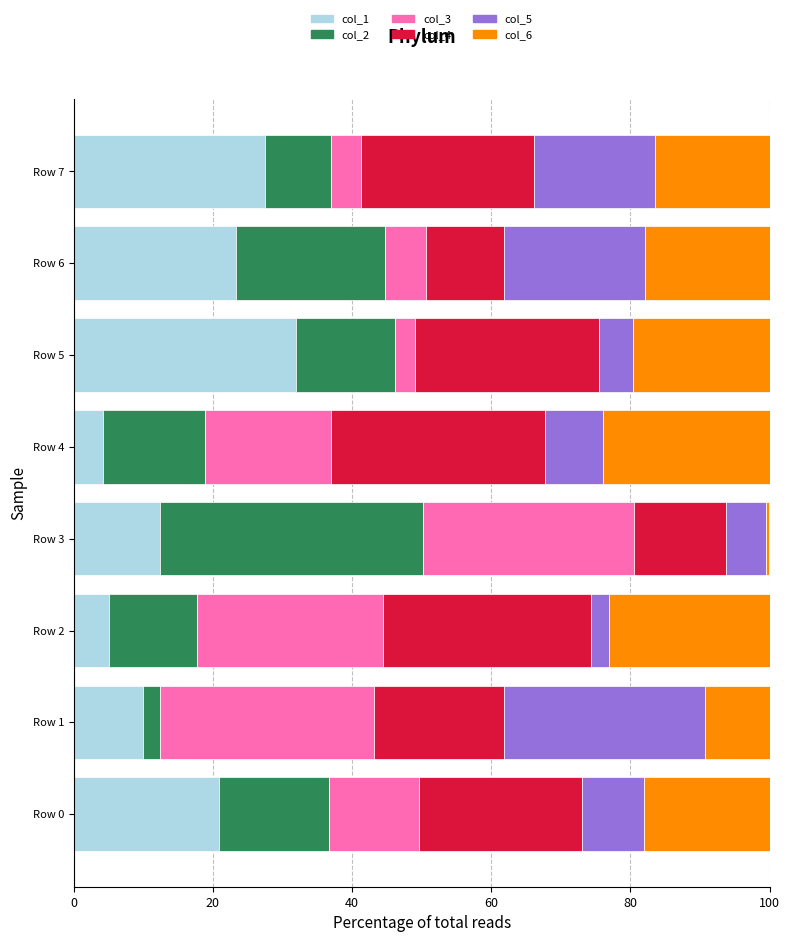

How many series are shown in this chart?

6